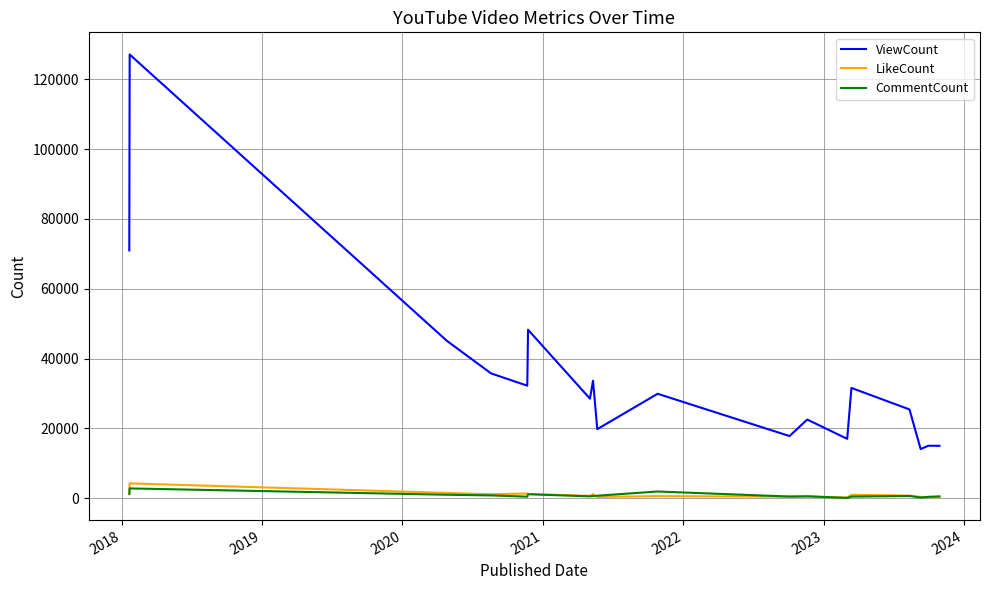

Which series has the largest total across all categories?

ViewCount